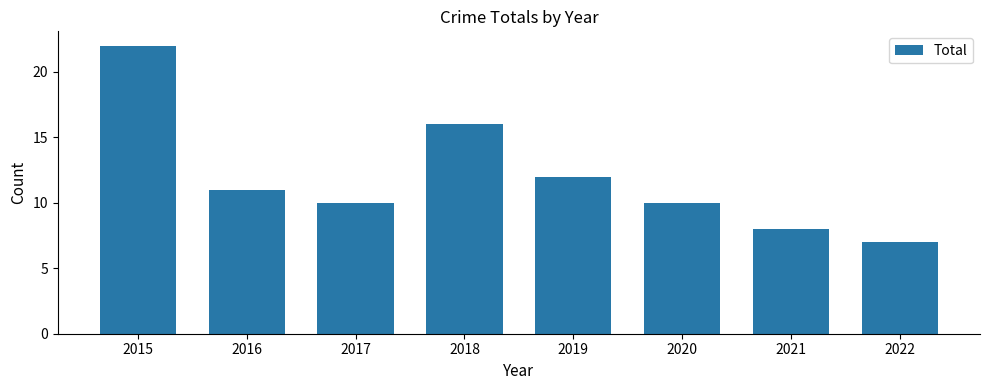

What is the value of the 6th bar from the left?

10